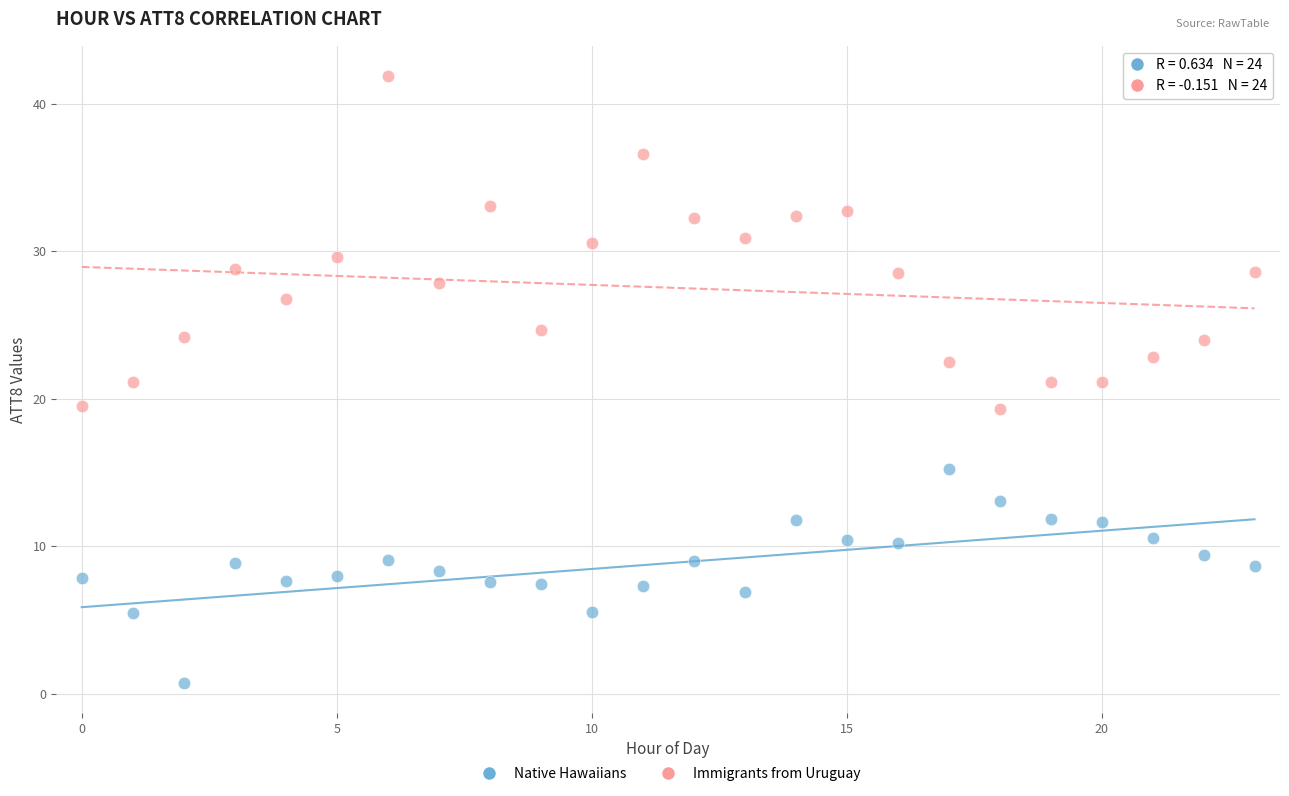

Which series reaches the maximum Y coordinate?

Immigrants from Uruguay